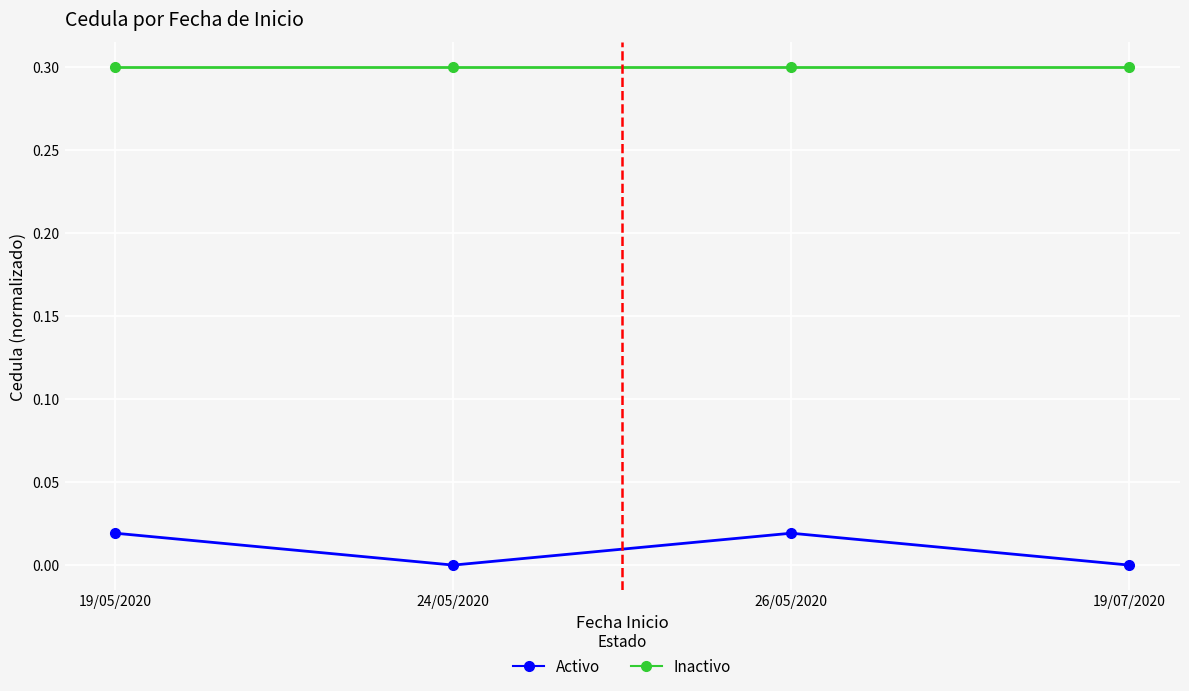

Which series has the widest spread of values?

Activo